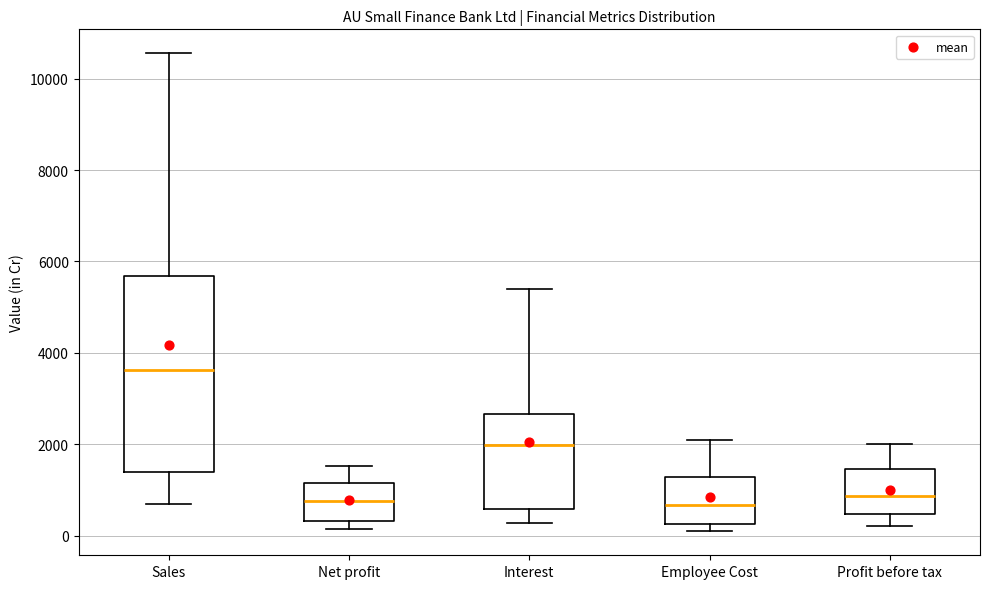

Reading left to right, transcribe this box plot: for each box, give where its median line is, the range the box spans, and where its two whiskers end, as read against the y-axis. The values are not printed on the chart, so give them approximately, as read against the axis.

Sales: median 3600, box 1400 to 5600, whiskers 800 to 10600
Net profit: median 800, box 400 to 1200, whiskers 200 to 1600
Interest: median 2000, box 600 to 2600, whiskers 200 to 5400
Employee Cost: median 600, box 200 to 1200, whiskers 0 to 2200
Profit before tax: median 800, box 400 to 1400, whiskers 200 to 2000